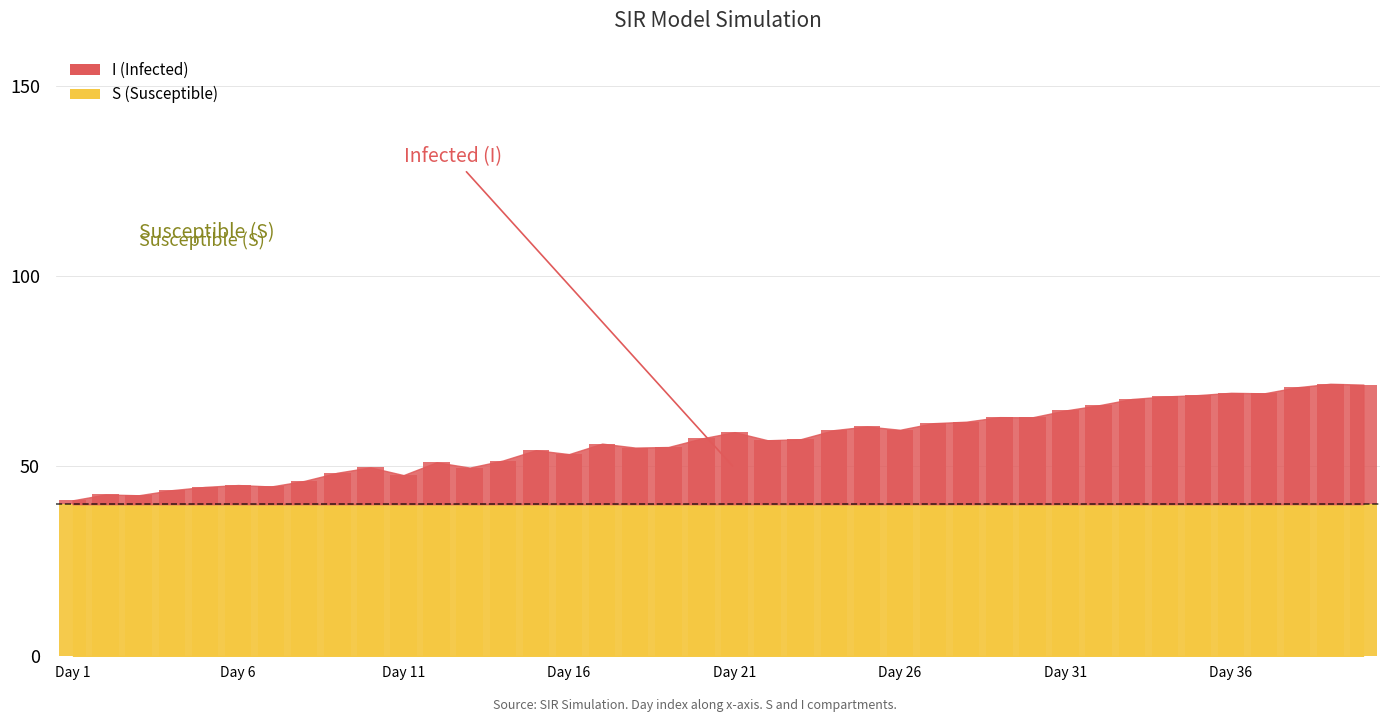

How many bars are there in total?

40